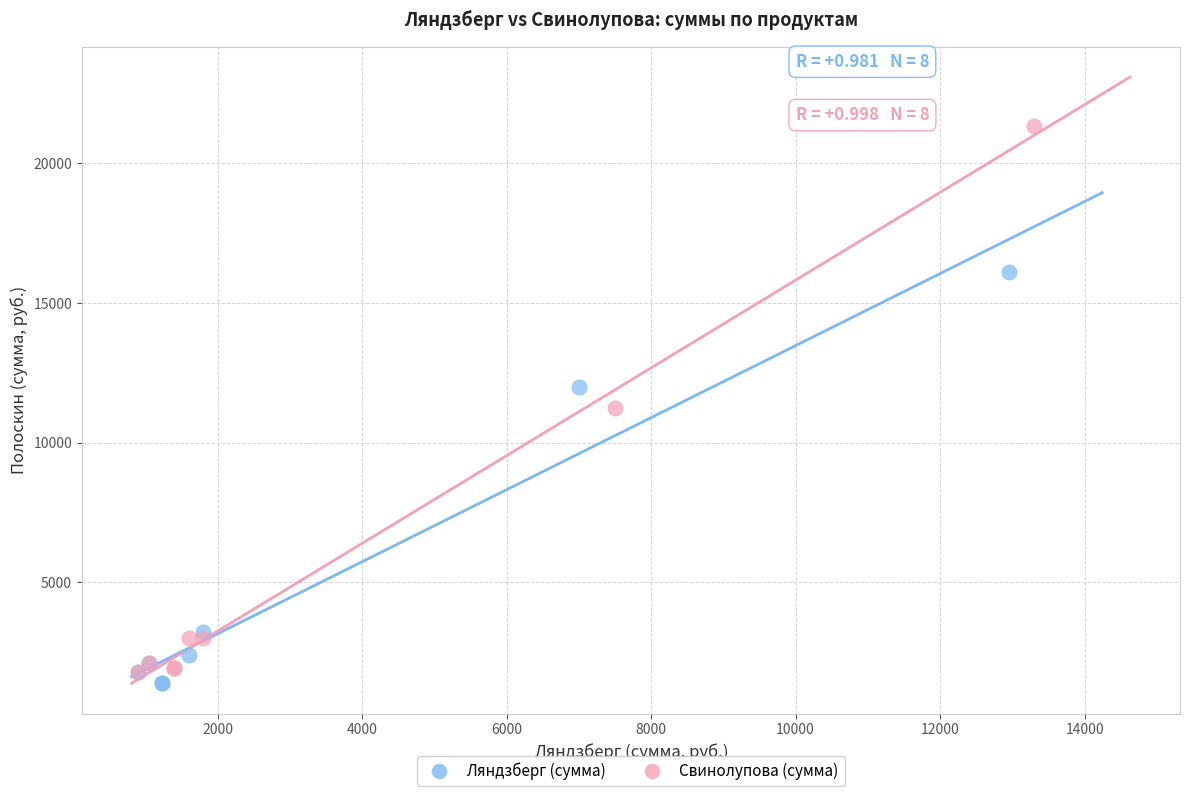

Which series contains the highest Y value?

Свинолупова (сумма)